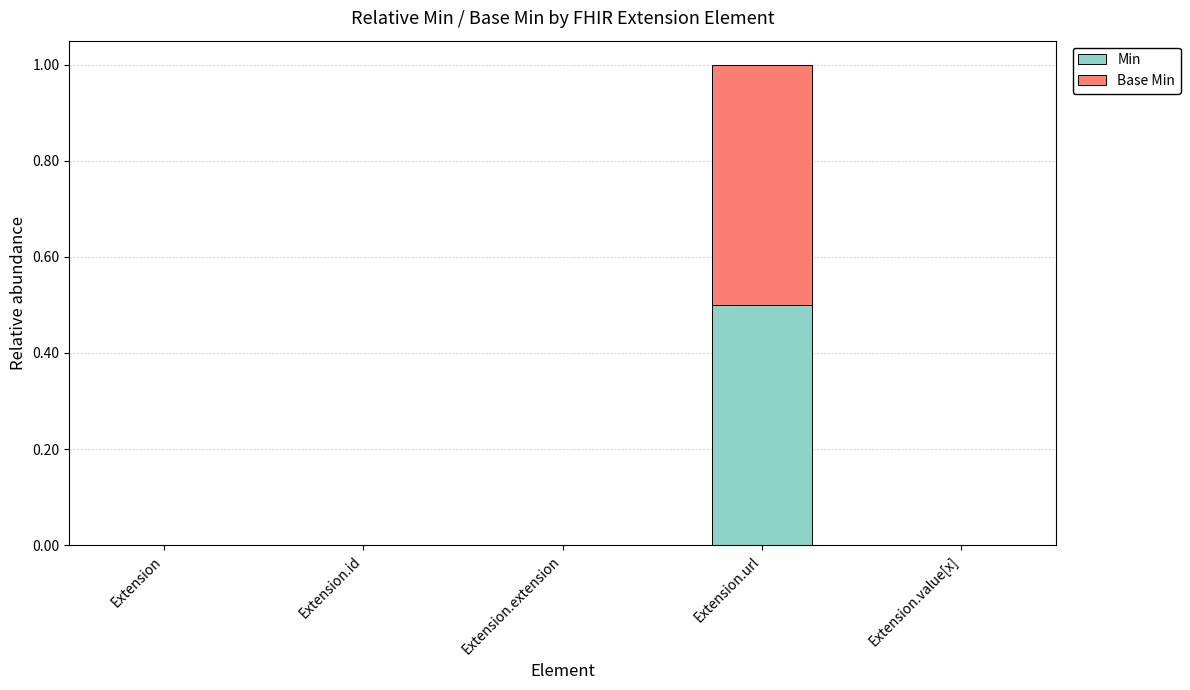

At which label does Min reach its peak?

Extension.url